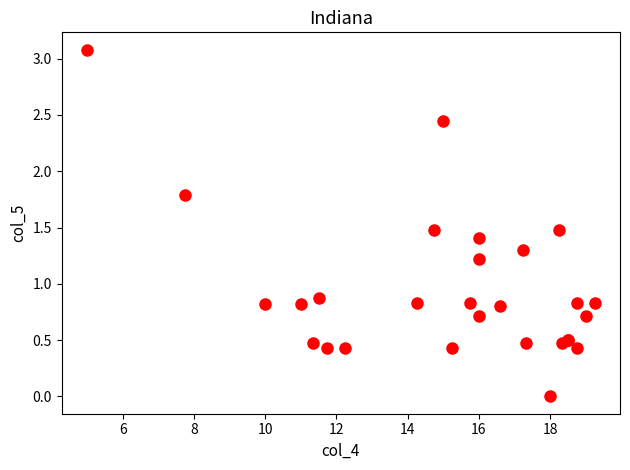

What Y value in the scatter plot is closest to 1?

0.9